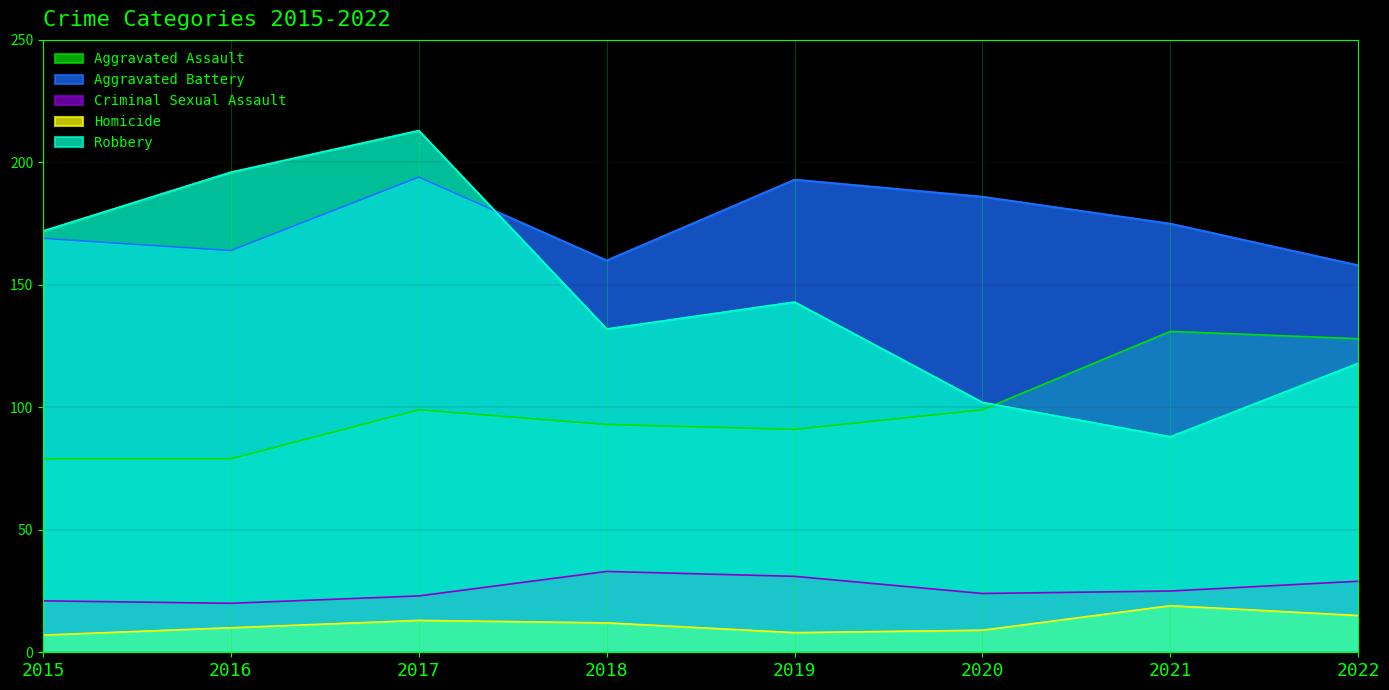

At which category does Aggravated Battery reach its first local valley?

2016